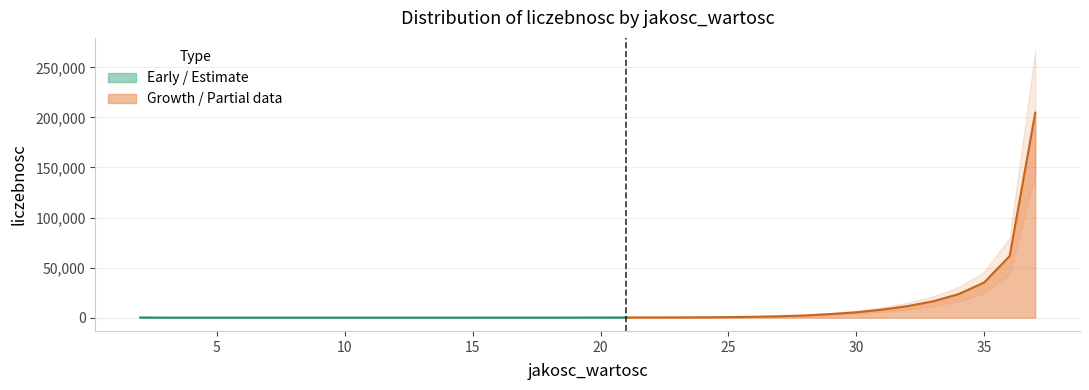

Does the chart have visible grid lines?

Yes